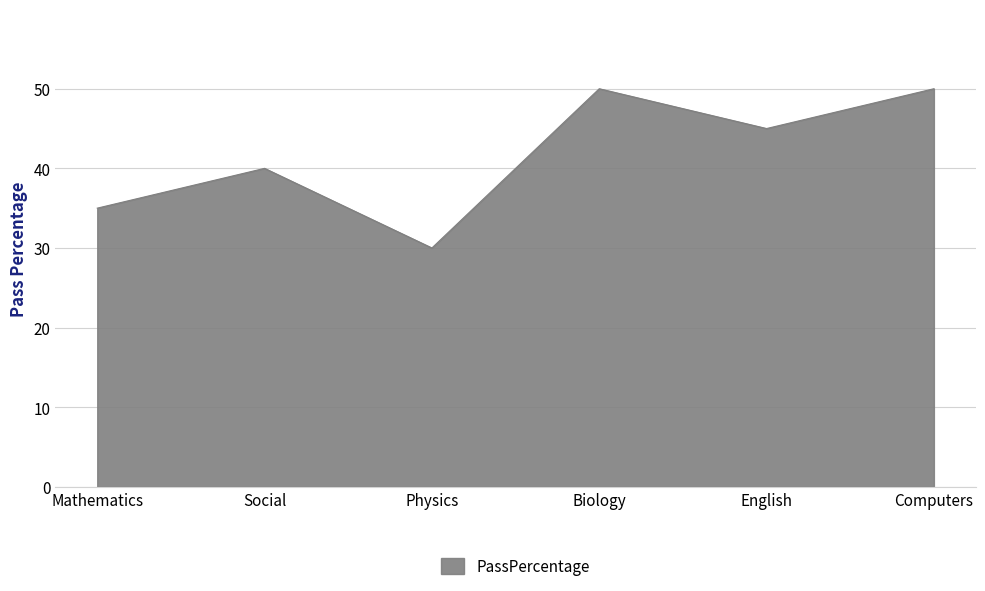

Where is the first local minimum?

Physics